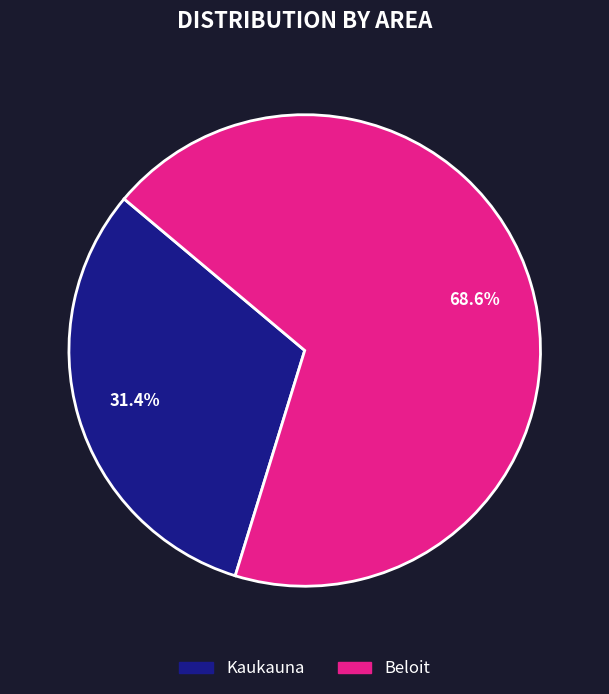

What percentage is NOT represented by Beloit?

31.4%